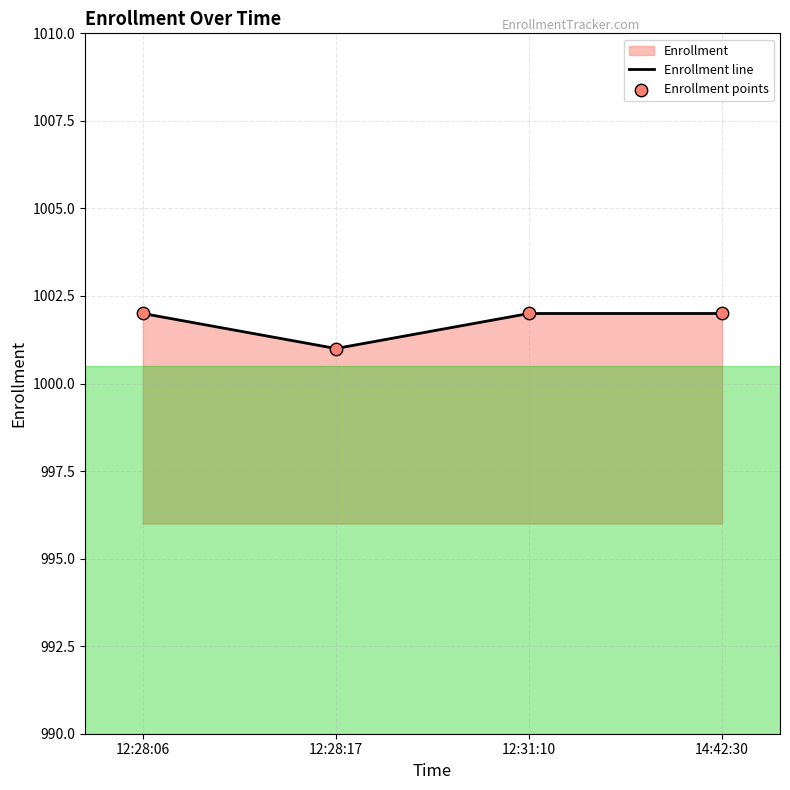

Is the value of Enrollment line at 12:28:17 greater than the value of Enrollment points at 12:31:10?

No